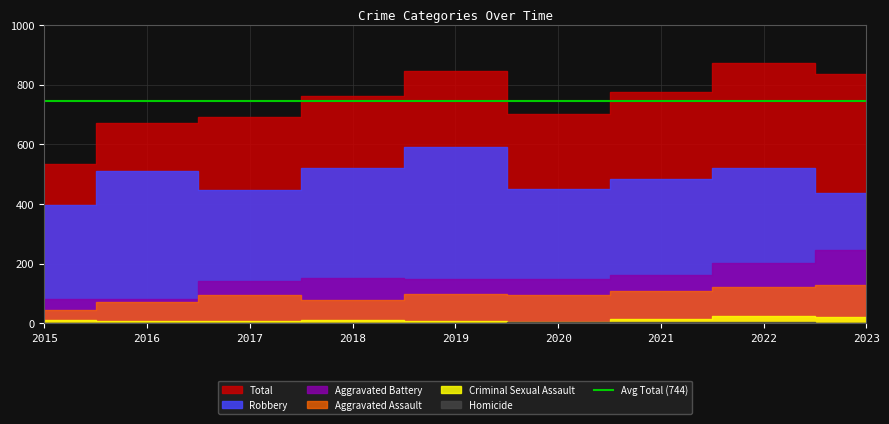

Is it true that Robbery equals 395 at 2015?

True